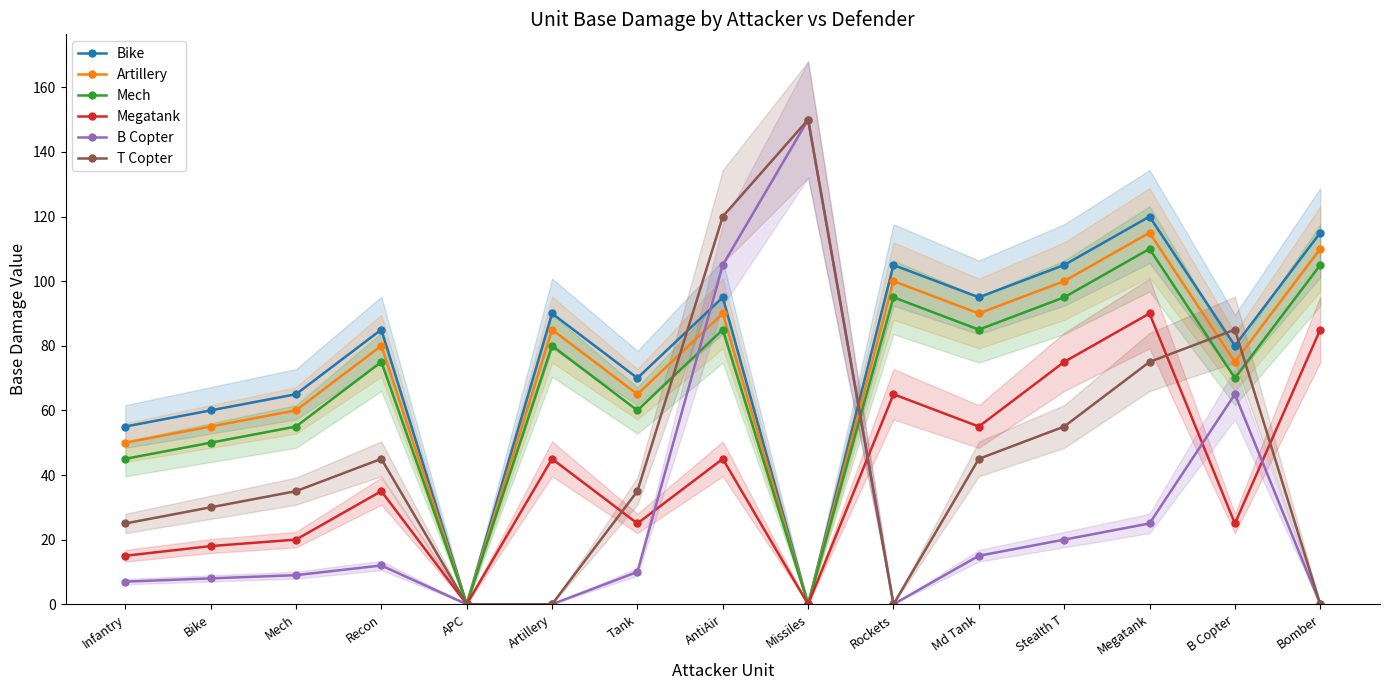

Is the value of B Copter at Tank greater than the value of Megatank at Recon?

No